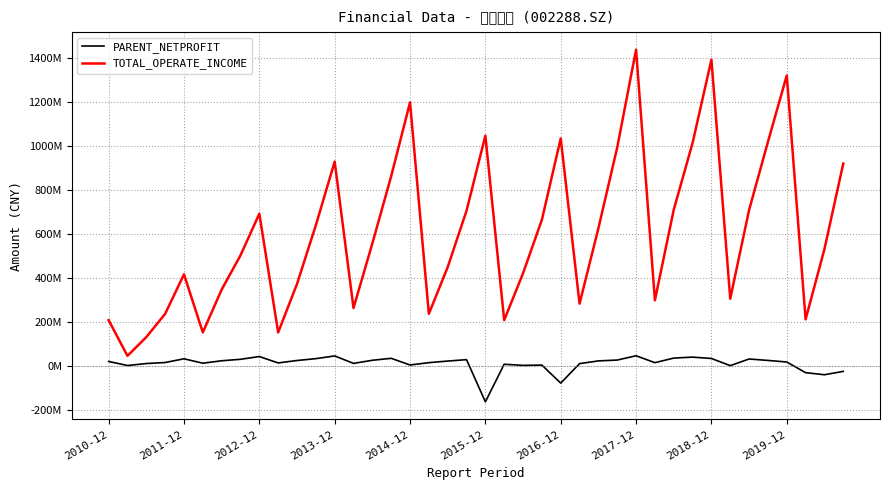

True or false: PARENT_NETPROFIT and TOTAL_OPERATE_INCOME intersect in this chart.

False